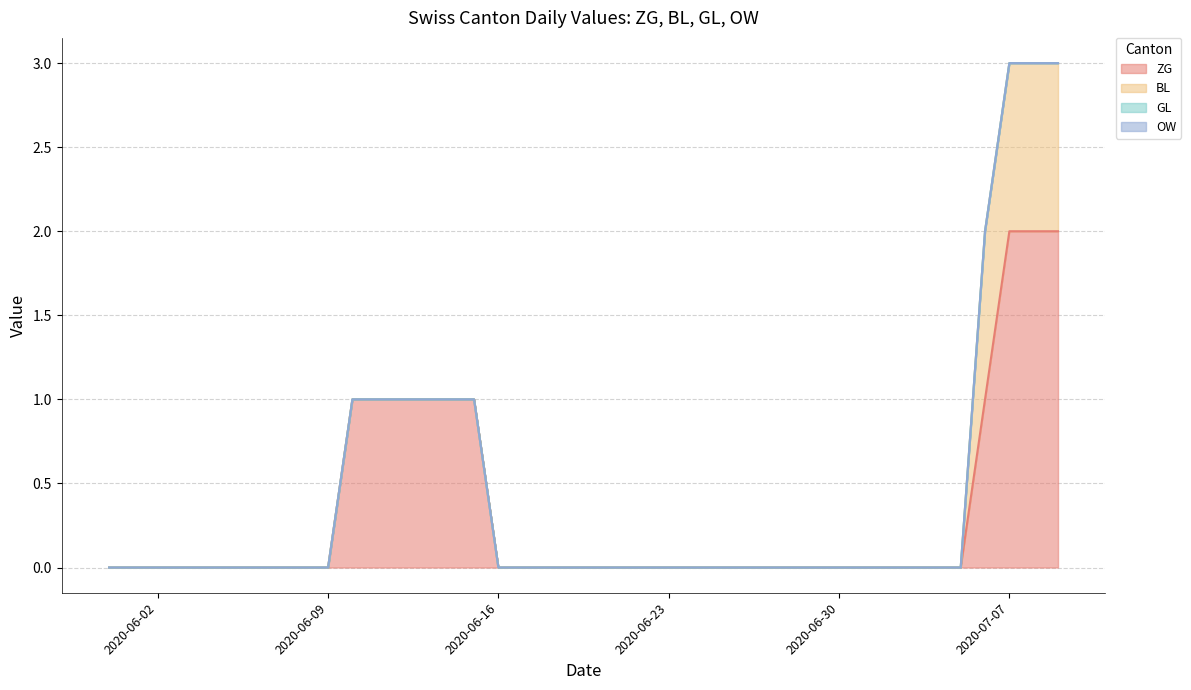

True or false: BL and ZG intersect in this chart.

False